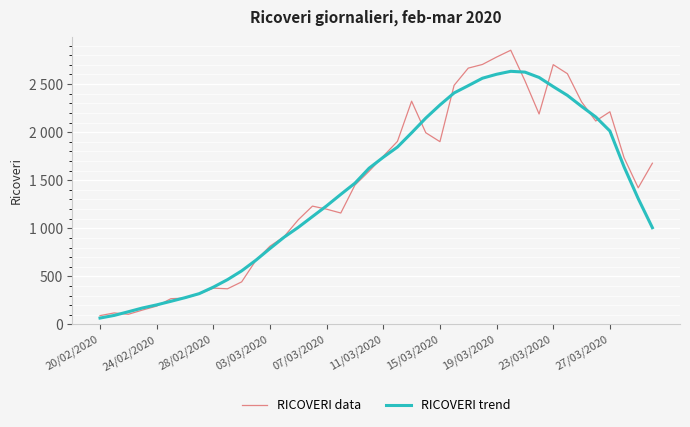

True or false: RICOVERI trend has more than 2 points higher than both neighbors.

False